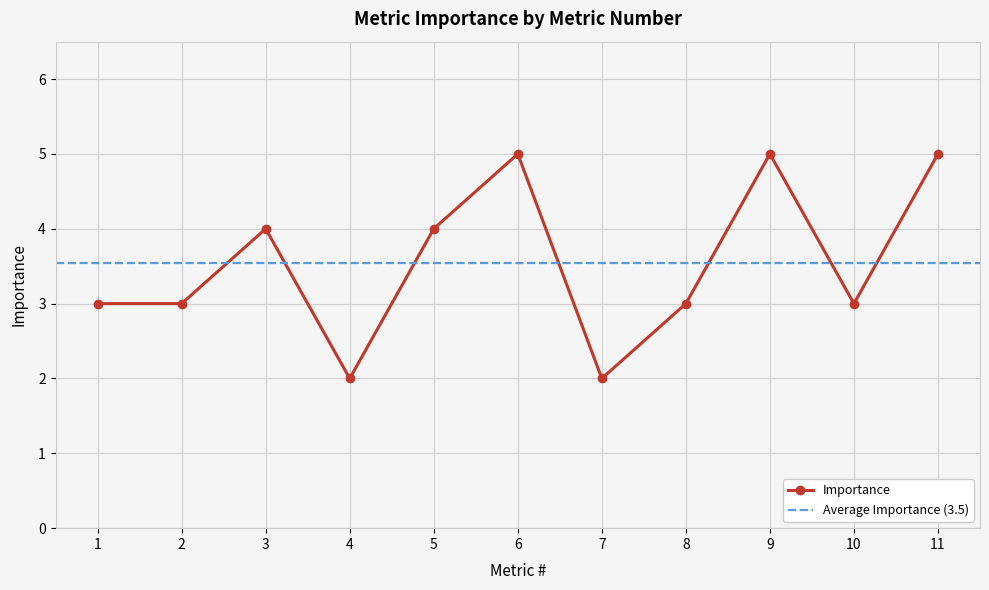

Is it true that the value at 9 is 5?

True